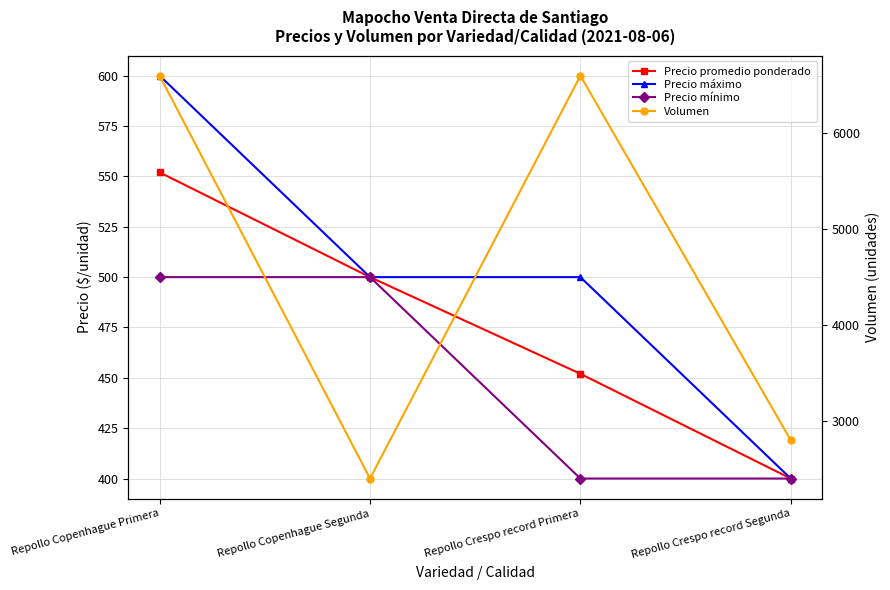

Reading right to left, list all the values displayed in this chart.

Precio promedio ponderado: Repollo Crespo record Segunda=400	Repollo Crespo record Primera=452	Repollo Copenhague Segunda=500	Repollo Copenhague Primera=552
Precio máximo: Repollo Crespo record Segunda=400	Repollo Crespo record Primera=500	Repollo Copenhague Segunda=500	Repollo Copenhague Primera=600
Precio mínimo: Repollo Crespo record Segunda=400	Repollo Crespo record Primera=400	Repollo Copenhague Segunda=500	Repollo Copenhague Primera=500
Volumen: Repollo Crespo record Segunda=2800	Repollo Crespo record Primera=6600	Repollo Copenhague Segunda=2400	Repollo Copenhague Primera=6600